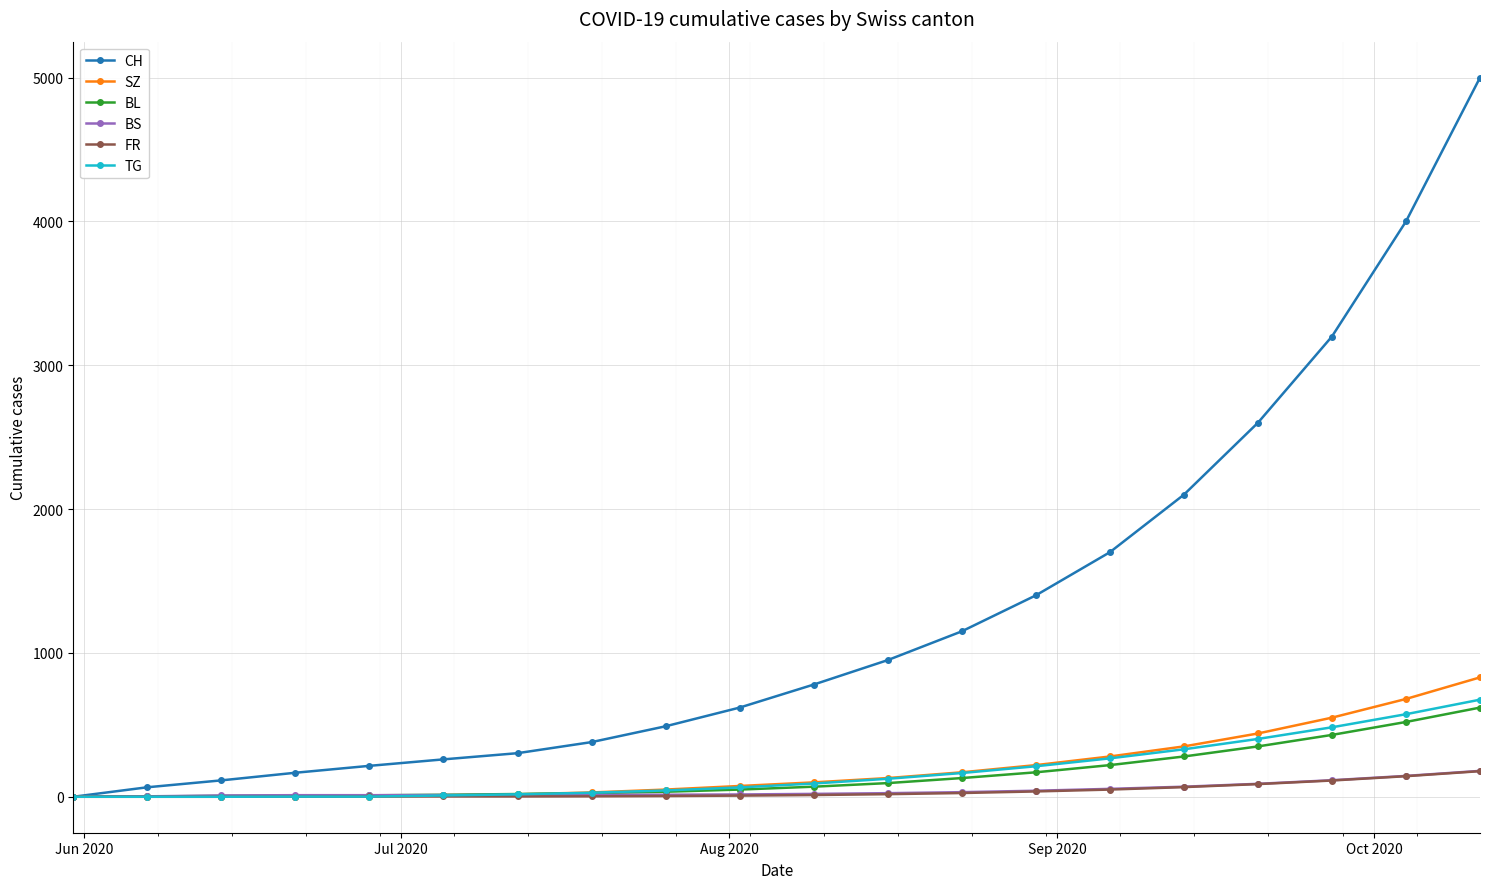

What are all the series names shown in the legend?

CH, SZ, BL, BS, FR, TG